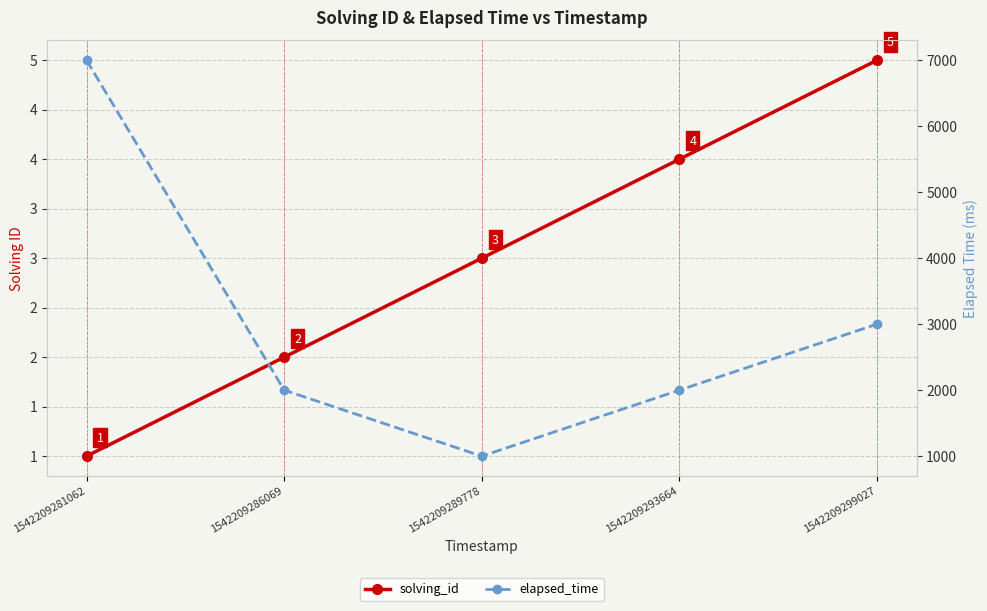

List the series in order of their peak value, lowest first.

solving_id, elapsed_time